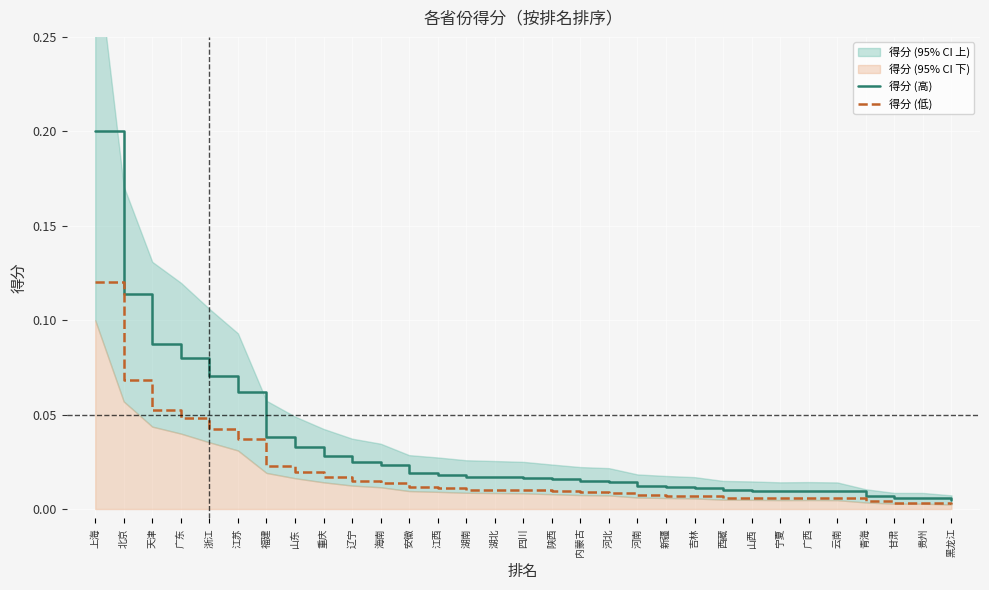

At which category does 得分 (高) reach its first local valley?

宁夏